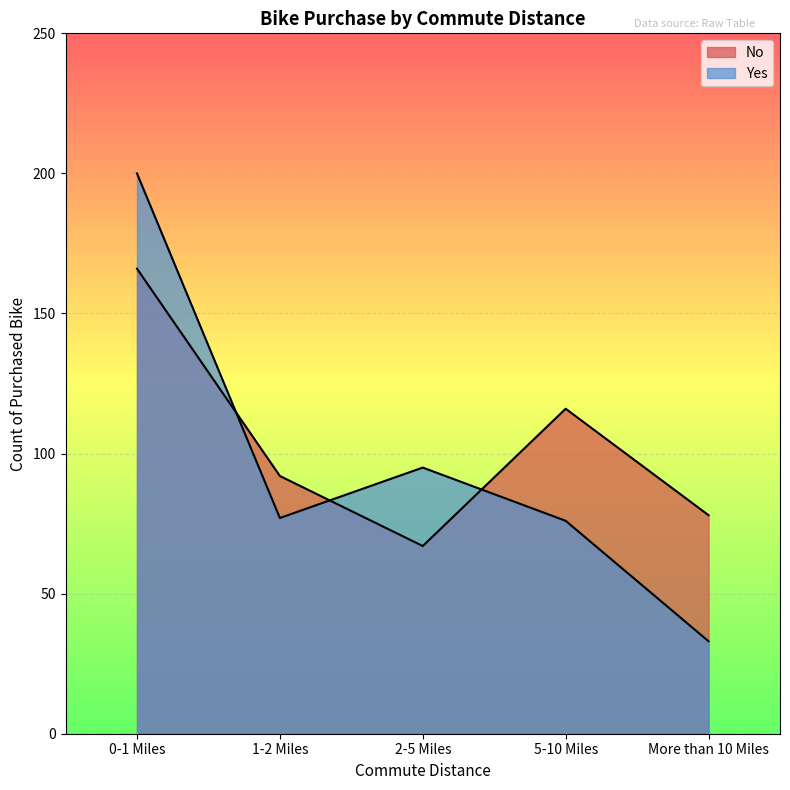

At which category does No reach its first local peak?

5-10 Miles